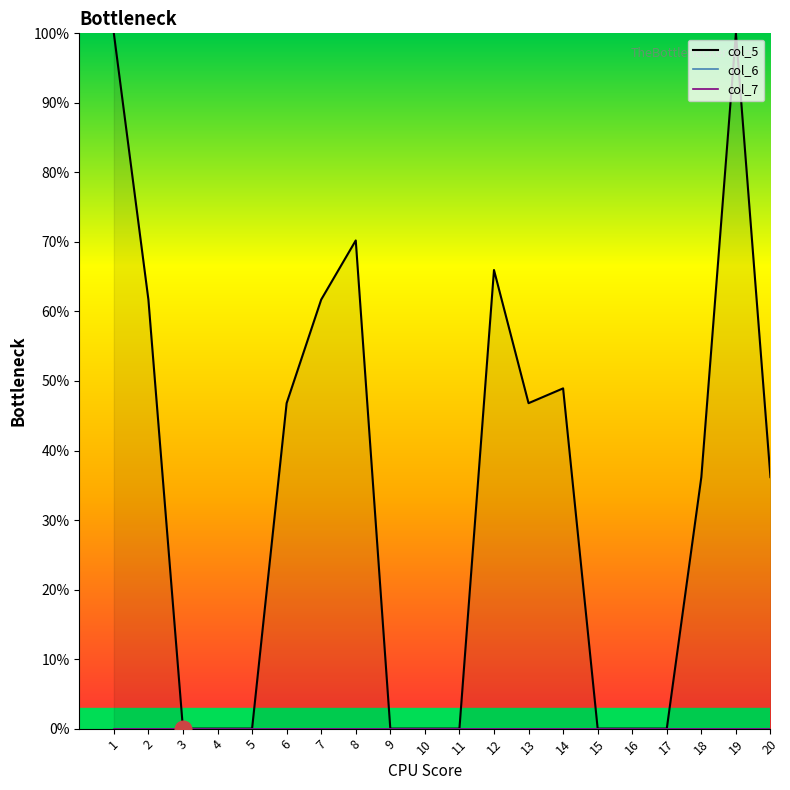

Does the chart have visible grid lines?

No